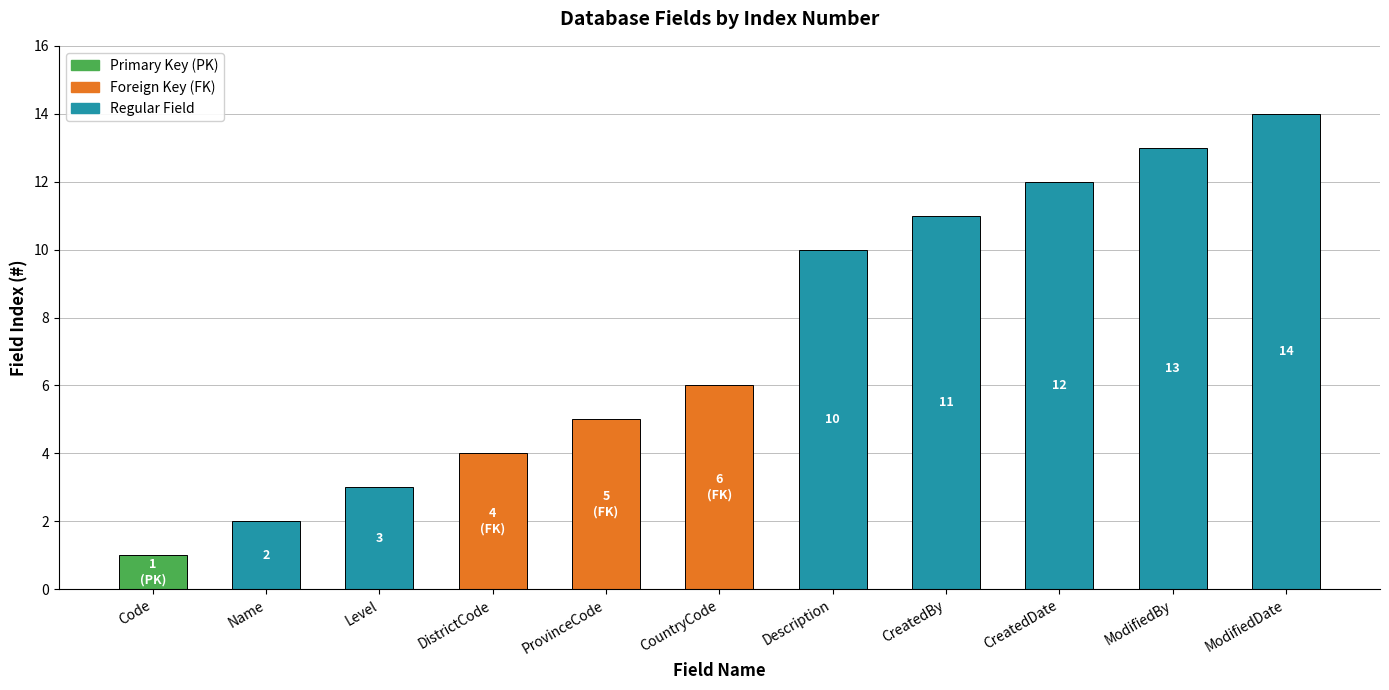

Reading left to right, transcribe all the data shown in this chart.

Code=1	Name=2	Level=3	DistrictCode=4	ProvinceCode=5	CountryCode=6	Description=10	CreatedBy=11	CreatedDate=12	ModifiedBy=13	ModifiedDate=14